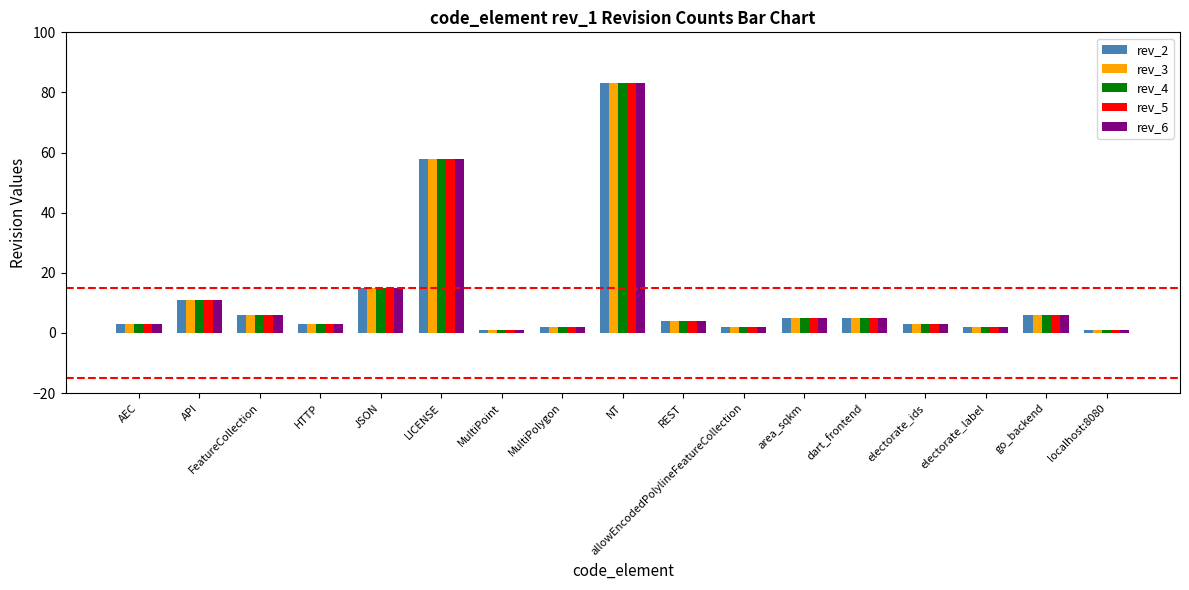

What is the total value across all series at FeatureCollection?

30